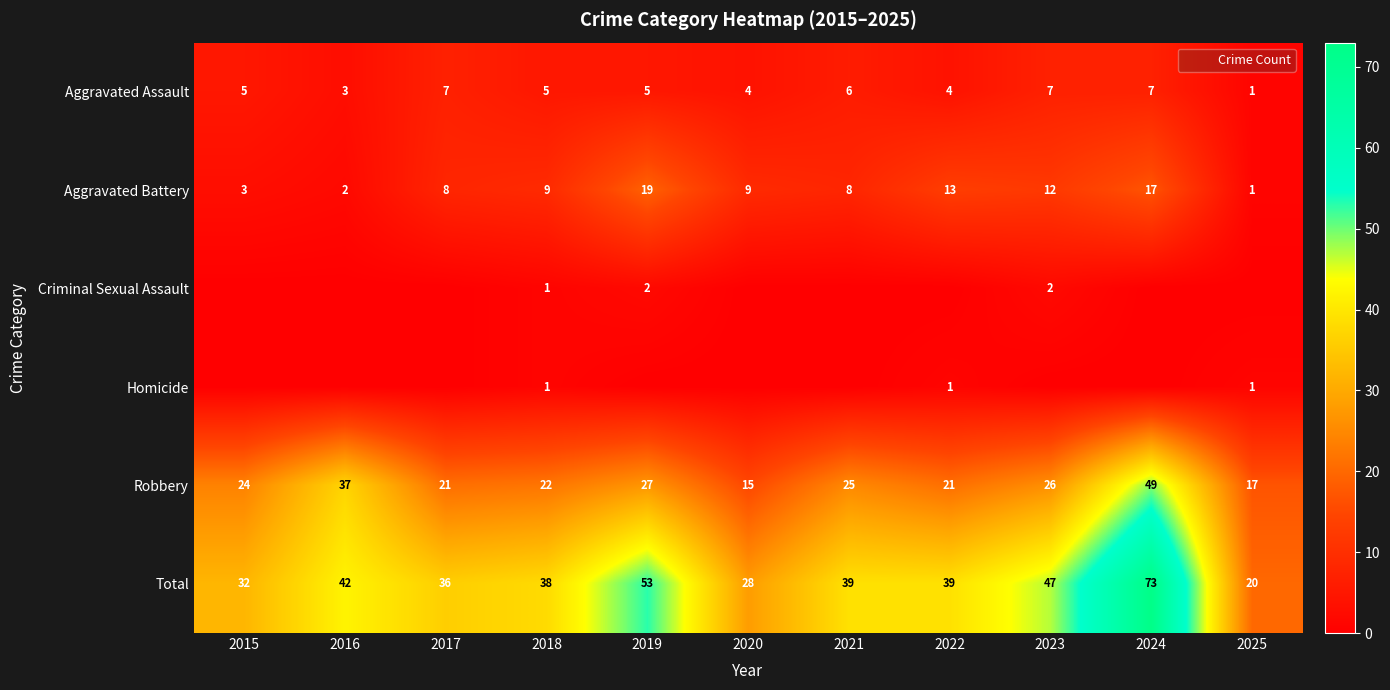

Is it true that Homicide equals 0 at 2020?

True